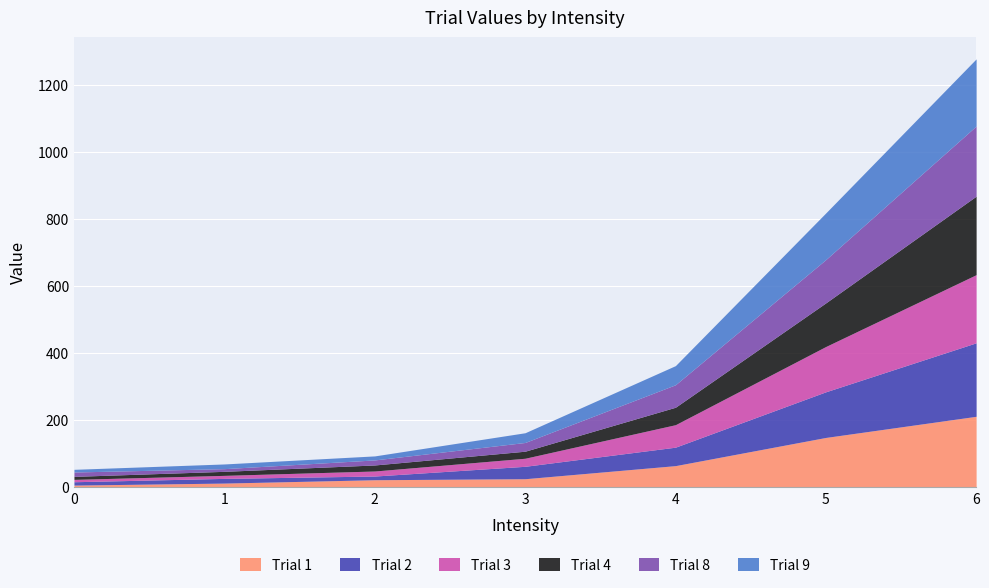

What is the difference between the second highest and second lowest values in the Trial 4 series?

118